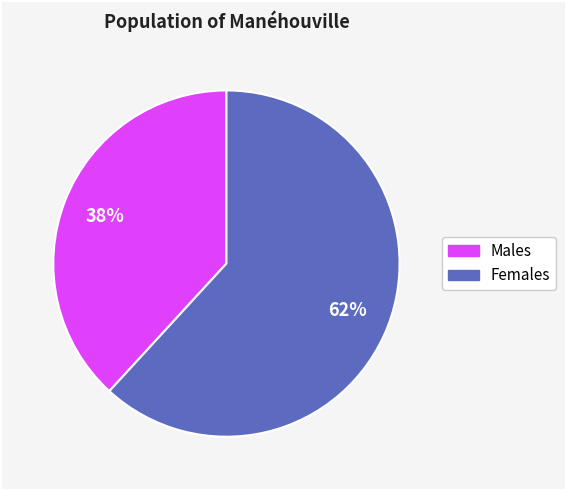

How many segments does this pie chart have?

2